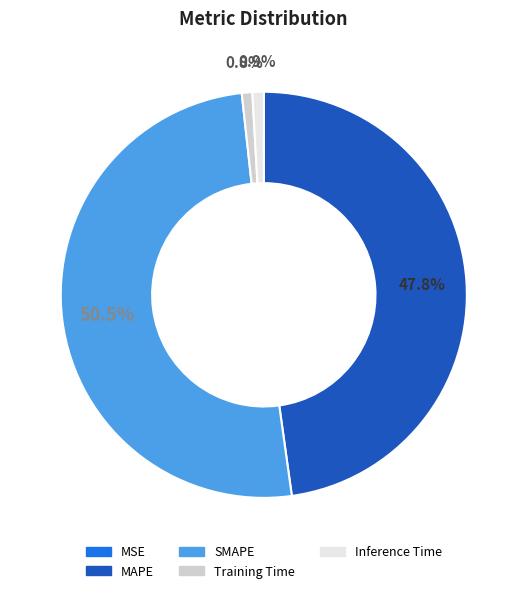

Which category accounts for the majority?

SMAPE